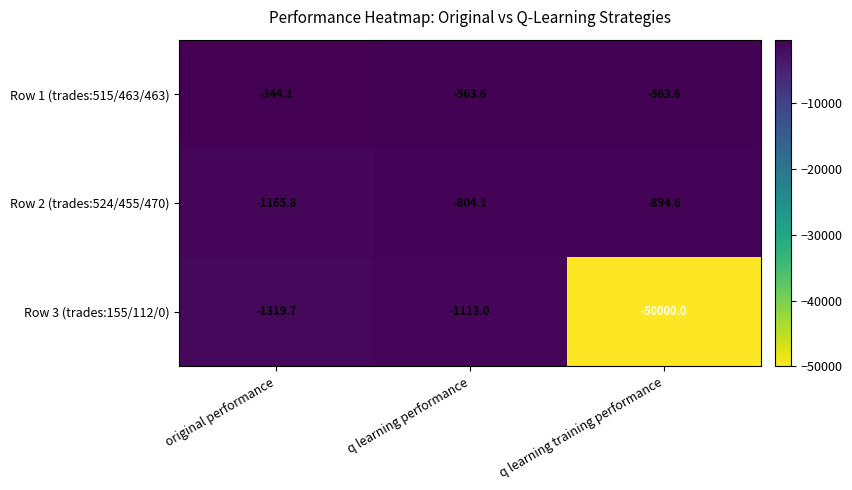

Which series has the largest total across all categories?

Row 1 (trades:515/463/463)